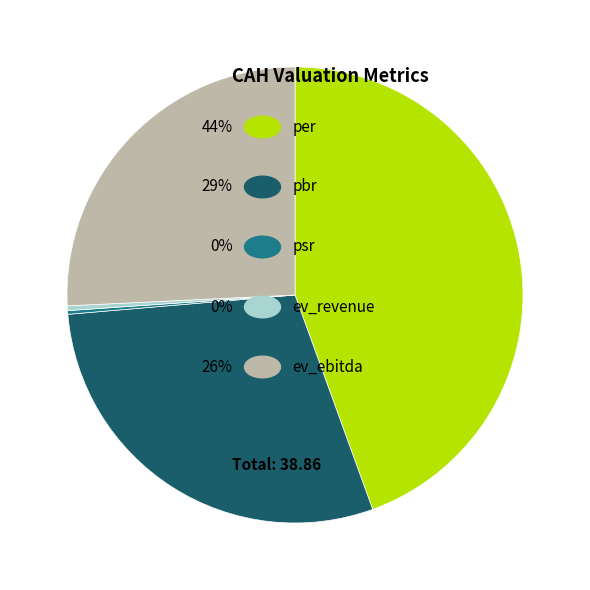

Is there any slice that represents more than half of the pie?

No